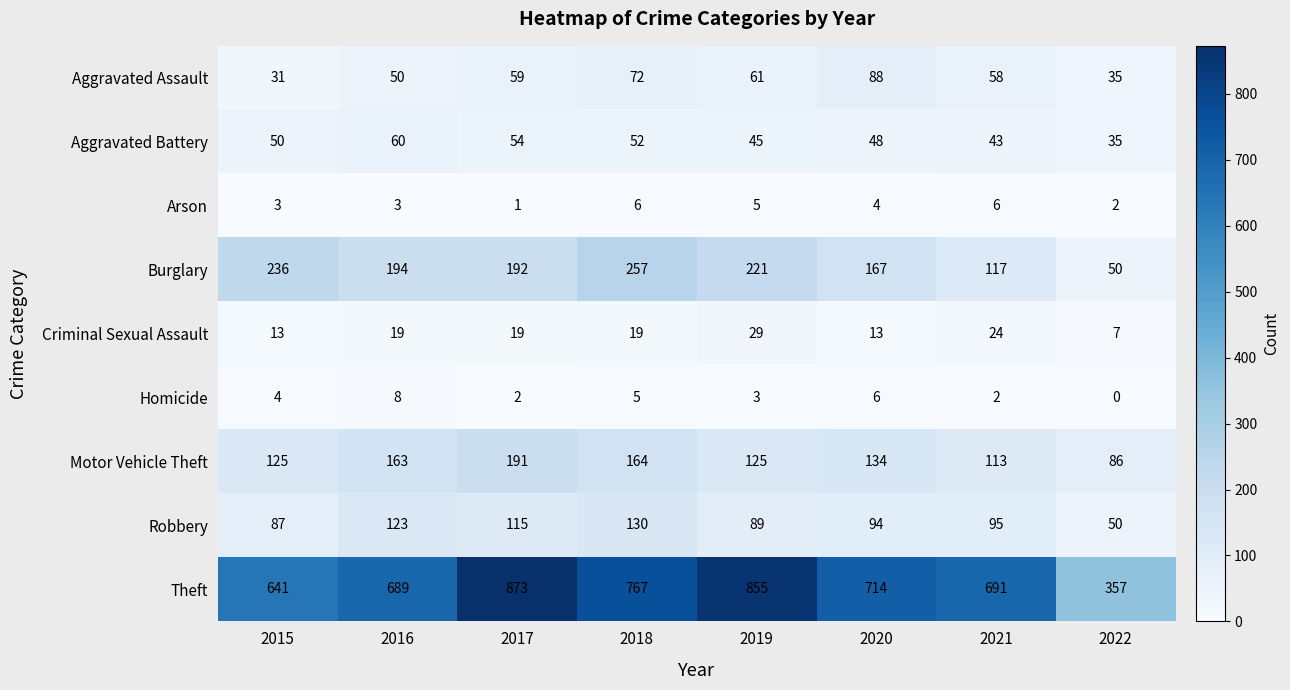

Which category has the highest value across all series?

2017